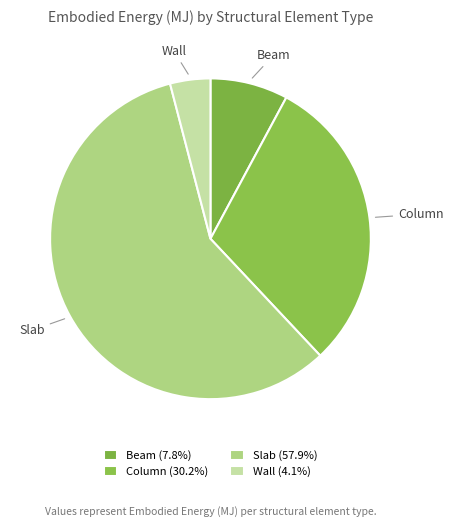

How many segments does this pie chart have?

4